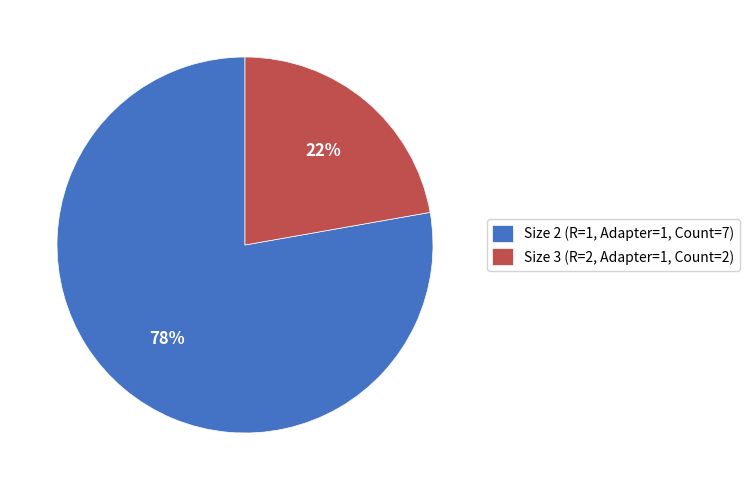

To the nearest percent, what portion does Size 3 (R=2, Adapter=1, Count=2) represent?

22%